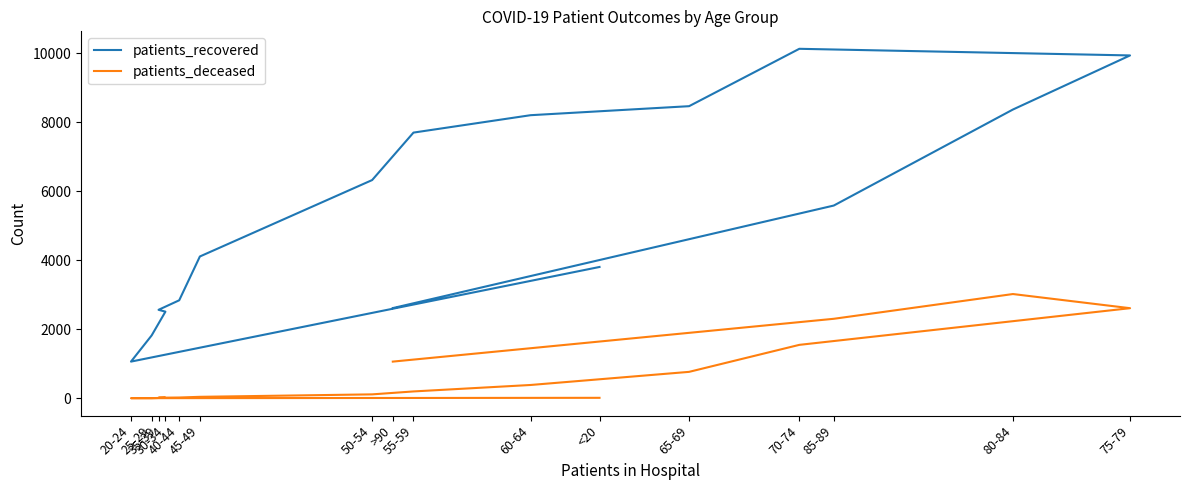

True or false: patients_recovered and patients_deceased intersect in this chart.

False